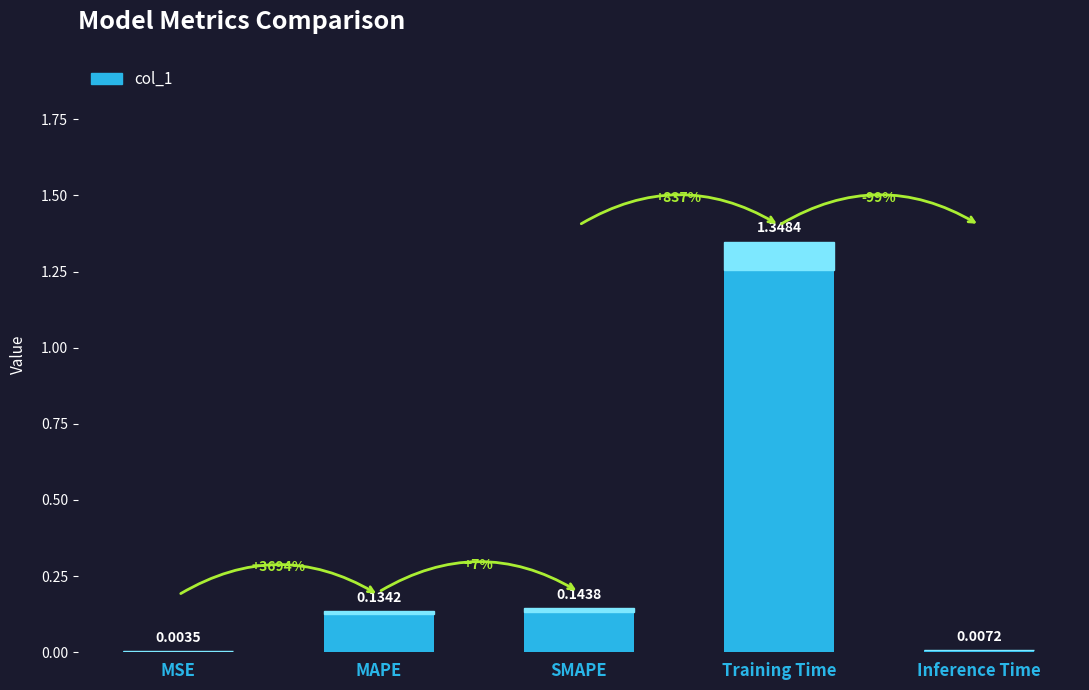

What is the sum of all values?

1.6